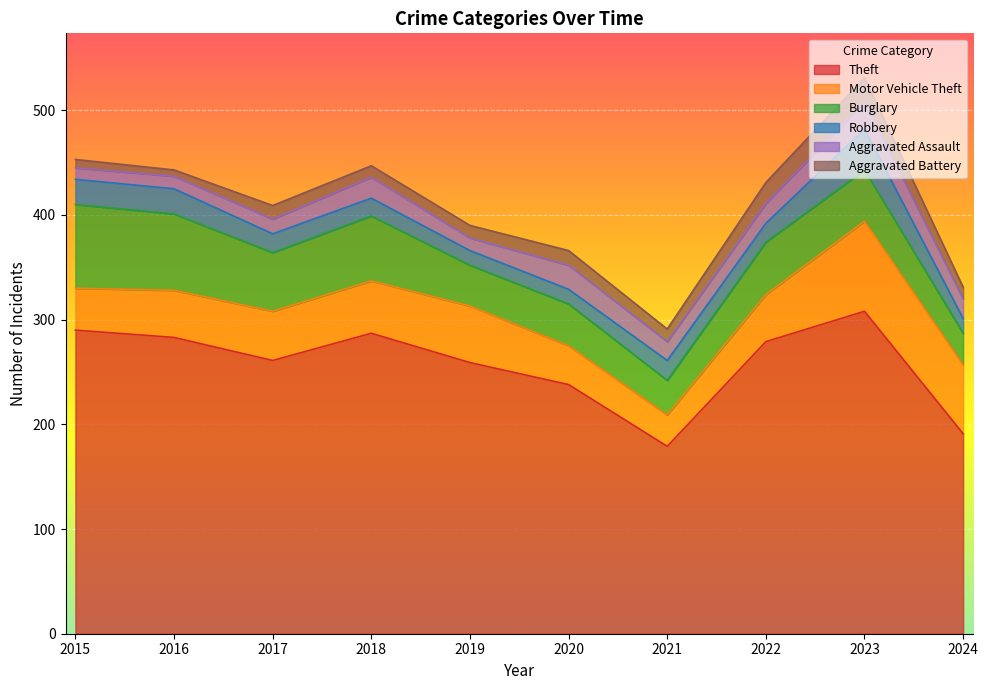

At which category does the chart reach its minimum across all series?

2016